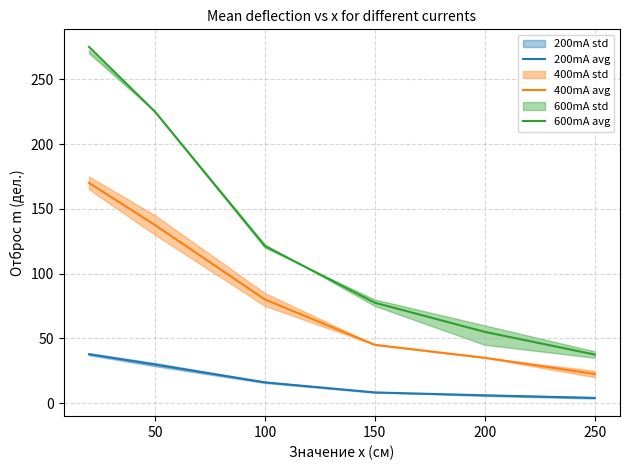

True or false: 400mA avg and 600mA avg intersect in this chart.

False